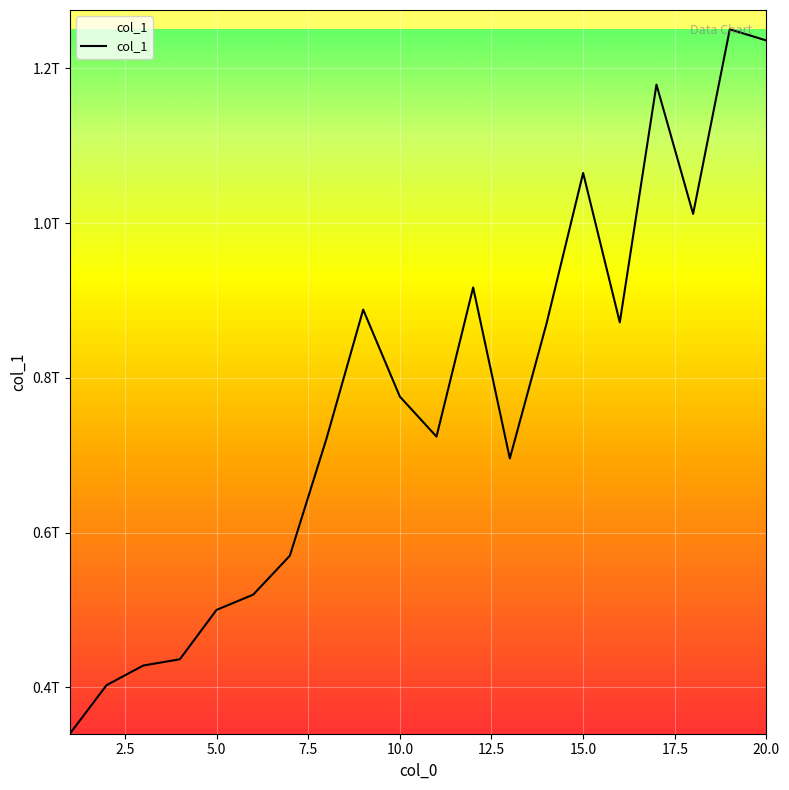

Is this an area chart (filled region under the line)?

No